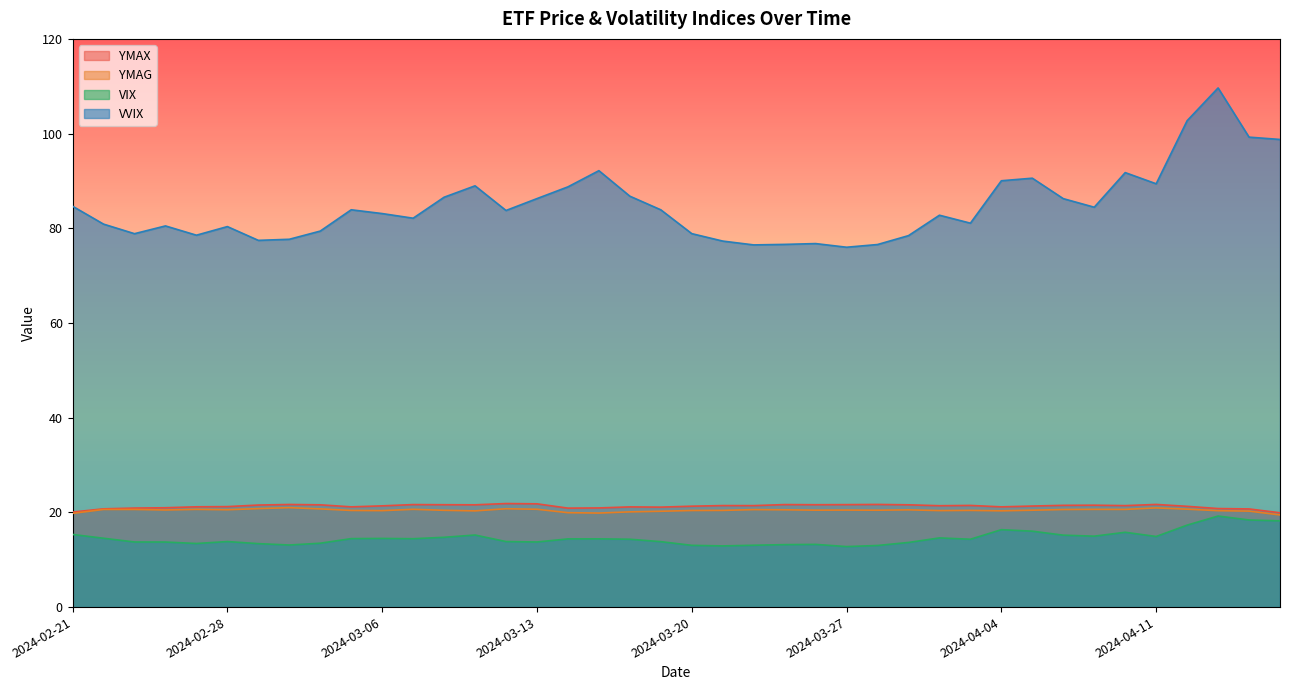

What is the difference between the maximum and second lowest values in the YMAX series?

1.8